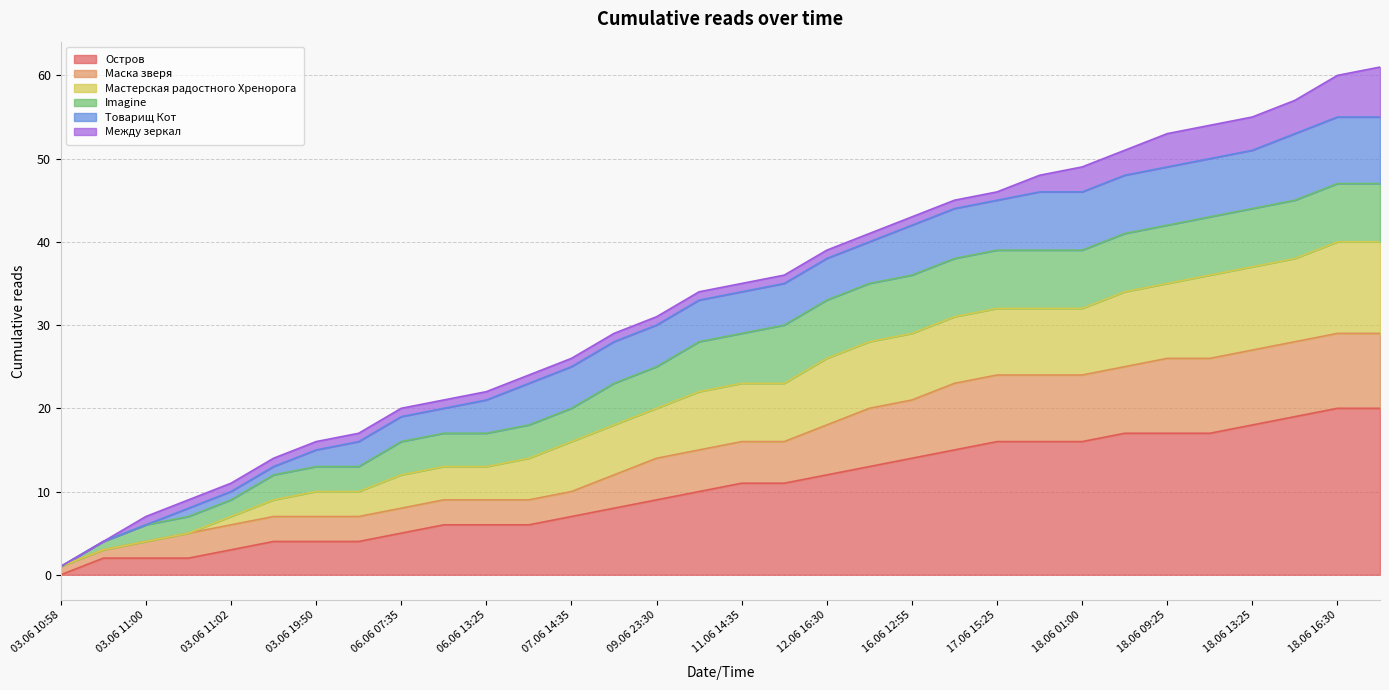

The Остров series shows 11 at 03.06 10:58. True or false?

False